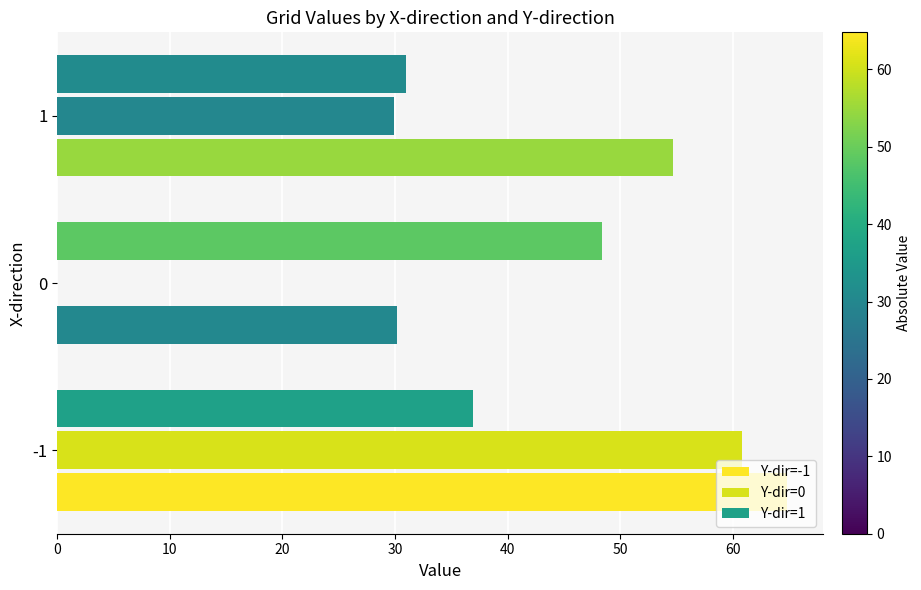

How many categories are shown in the chart?

3